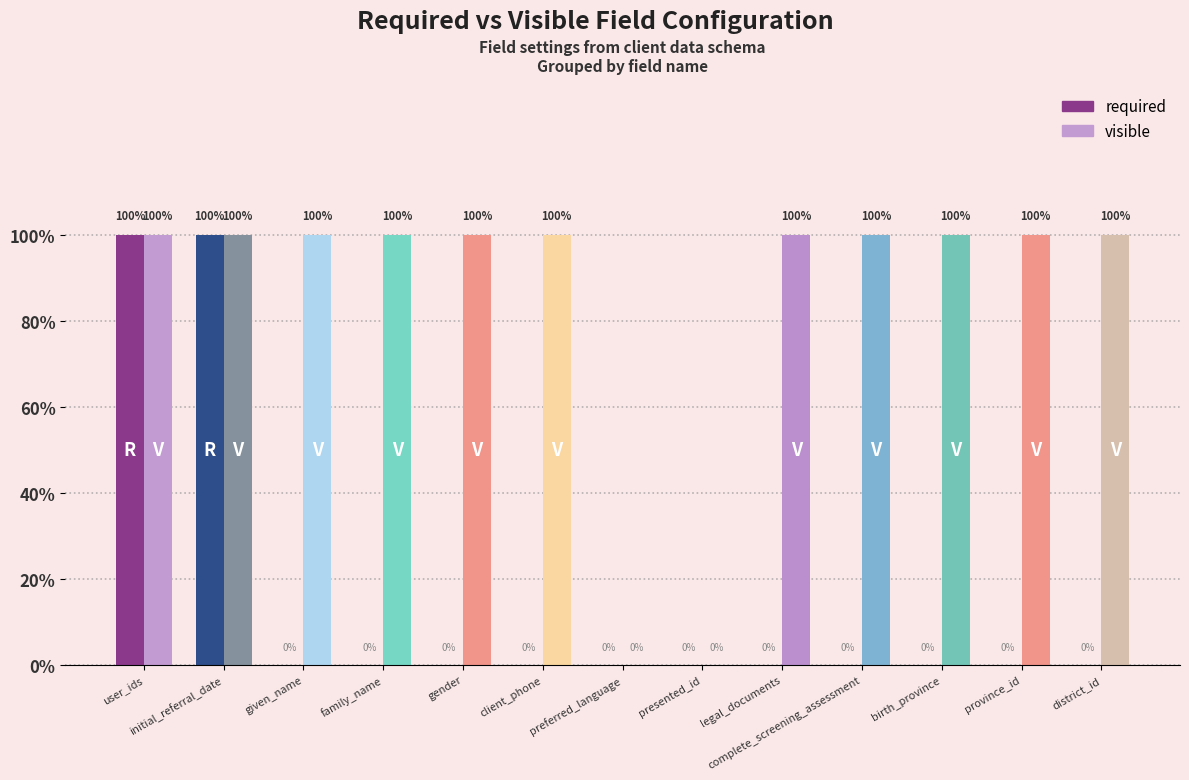

The value of visible at field is 0. True or false?

True